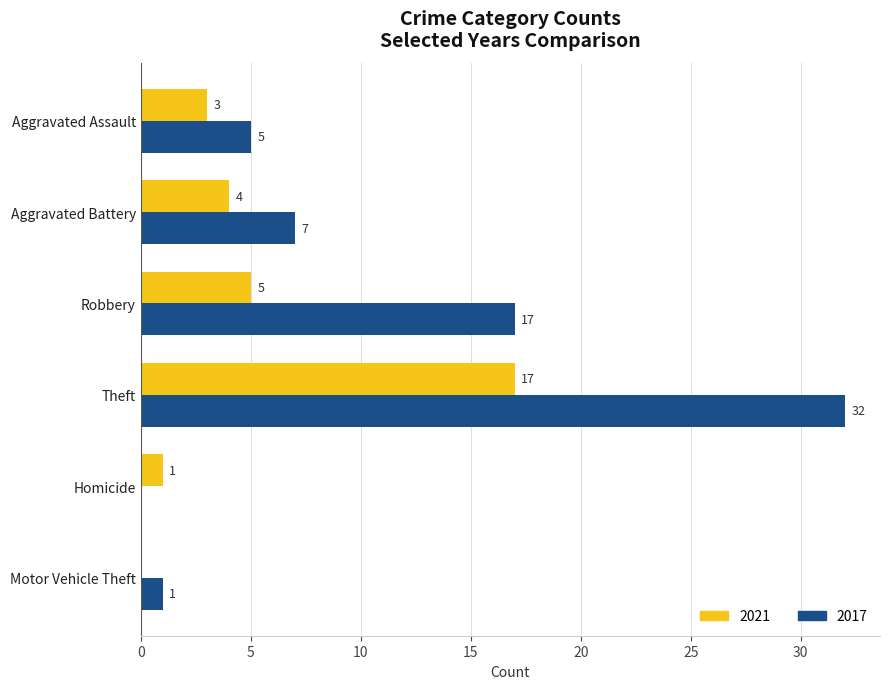

What is the spread (max minus min) of values at Aggravated Battery?

3